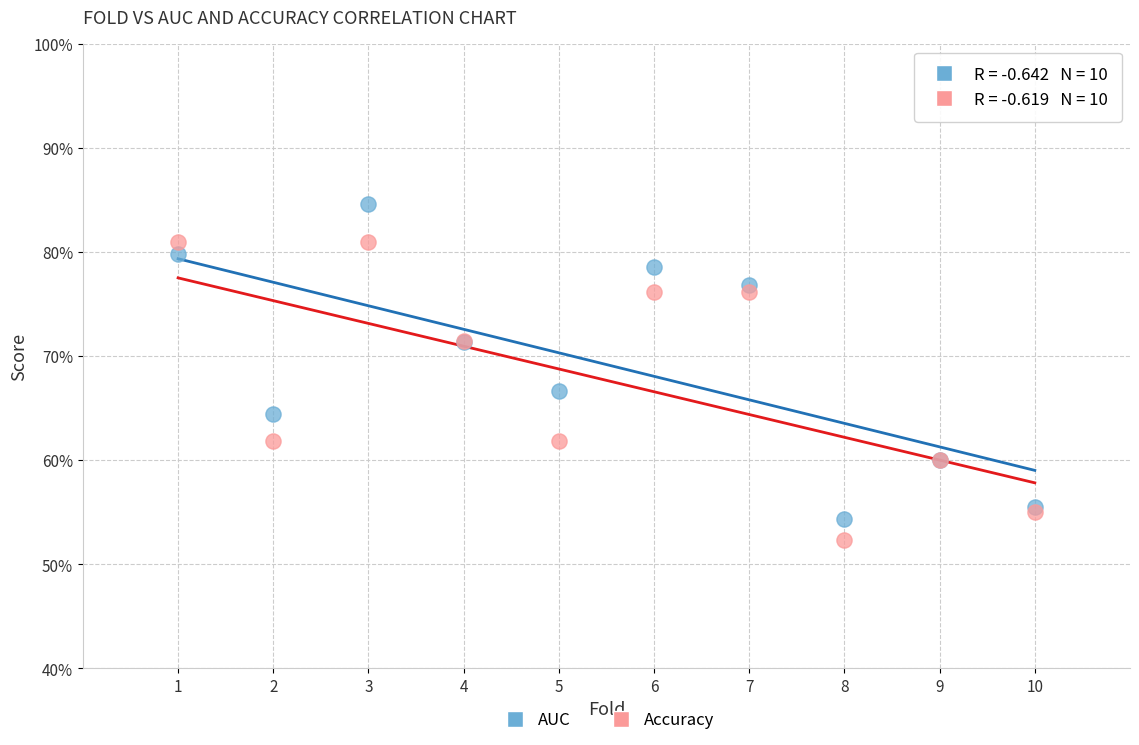

What are all the series names shown in the legend?

AUC, Accuracy